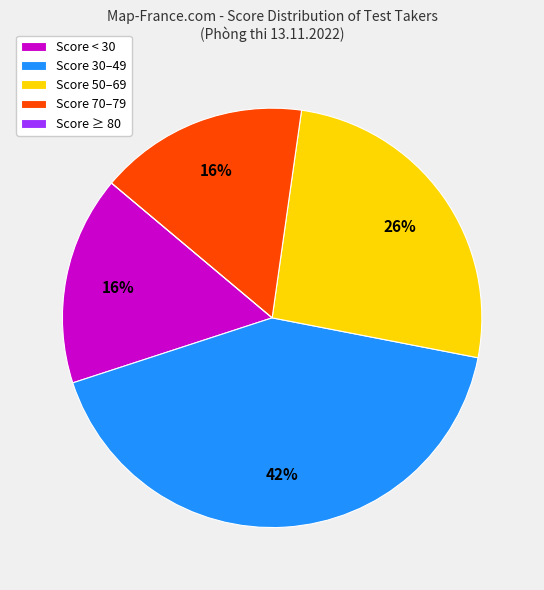

To the nearest percent, what percentage of the pie is Score 30–49?

42%